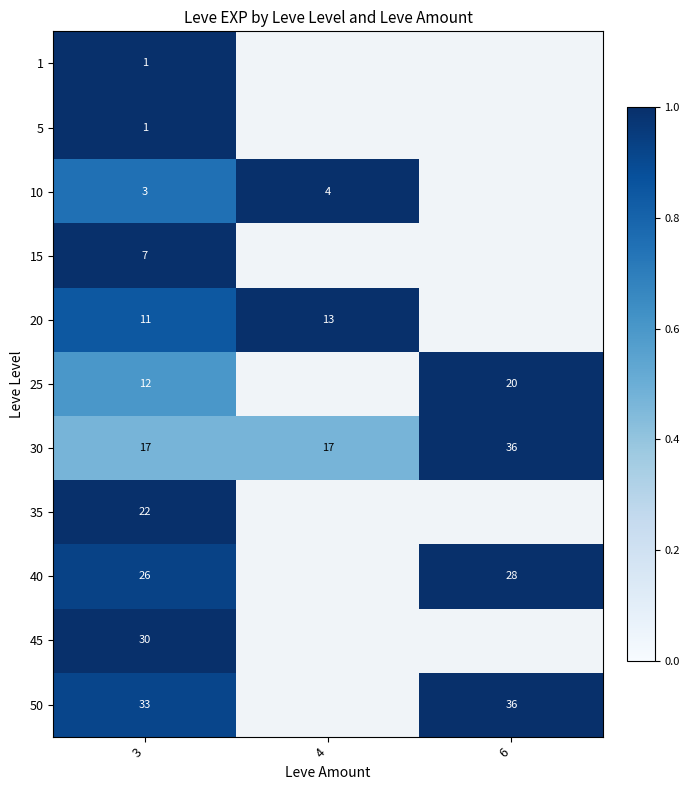

True or false: 25 has a value of 21 at 3.

False